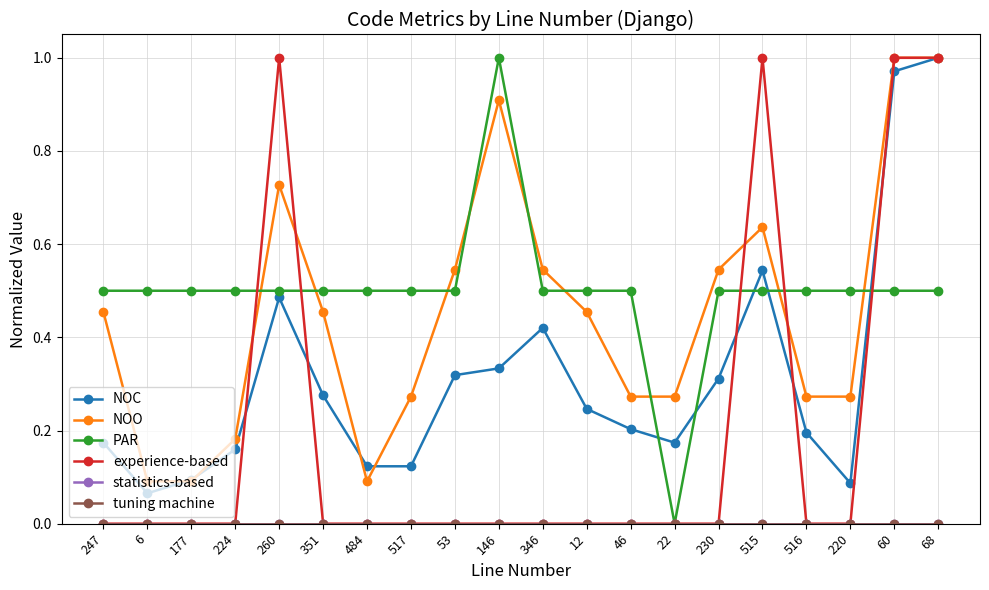

Does the chart have visible grid lines?

Yes